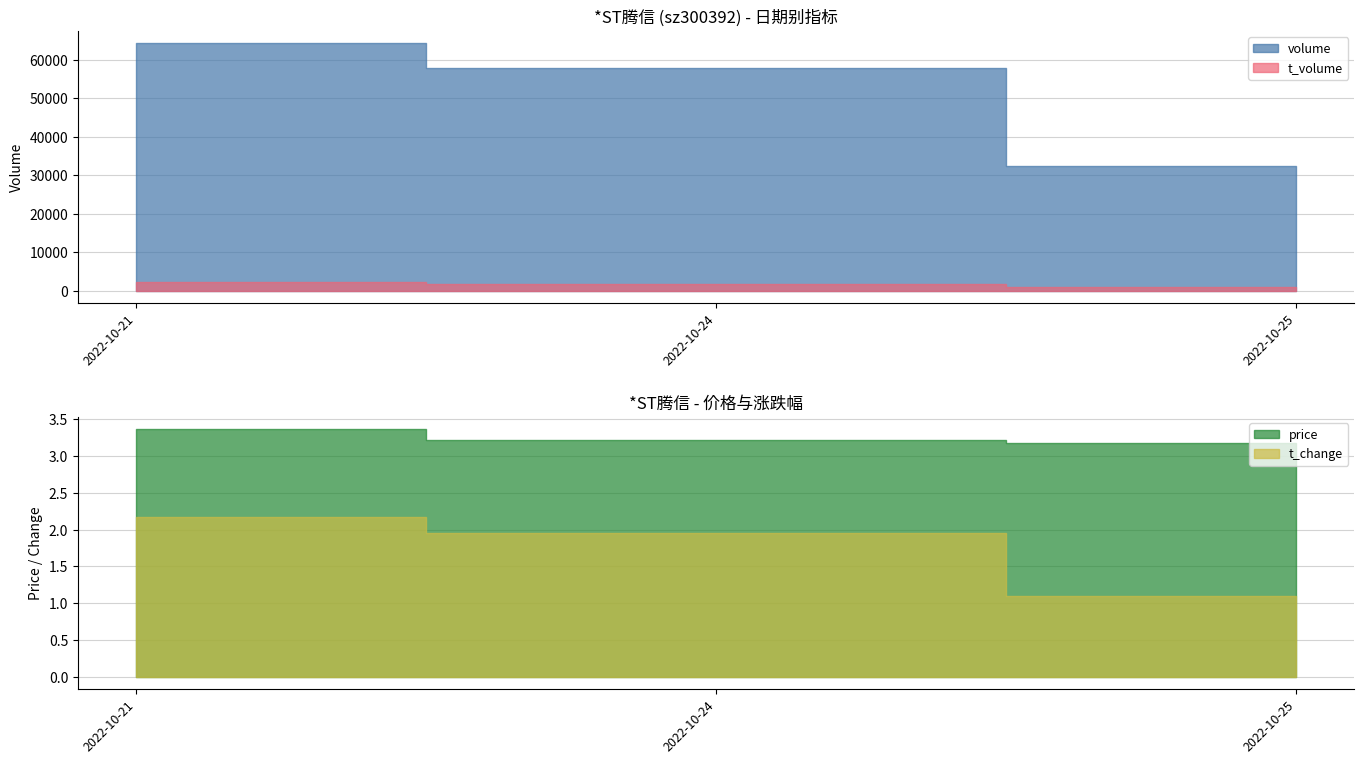

What is the maximum value shown in the chart?

64257.0